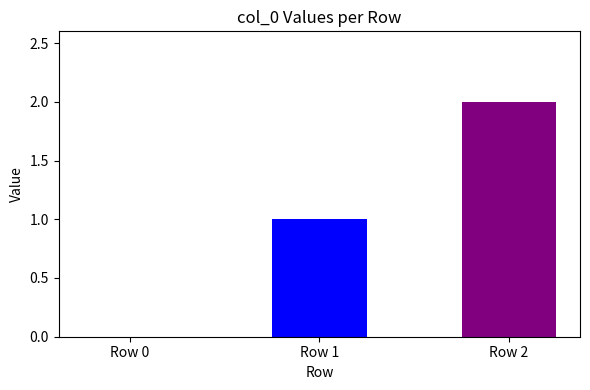

What is the greatest value displayed?

2